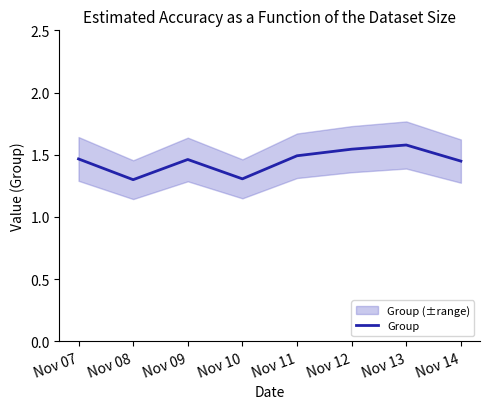

At which category does the chart reach its minimum across all series?

Nov 08